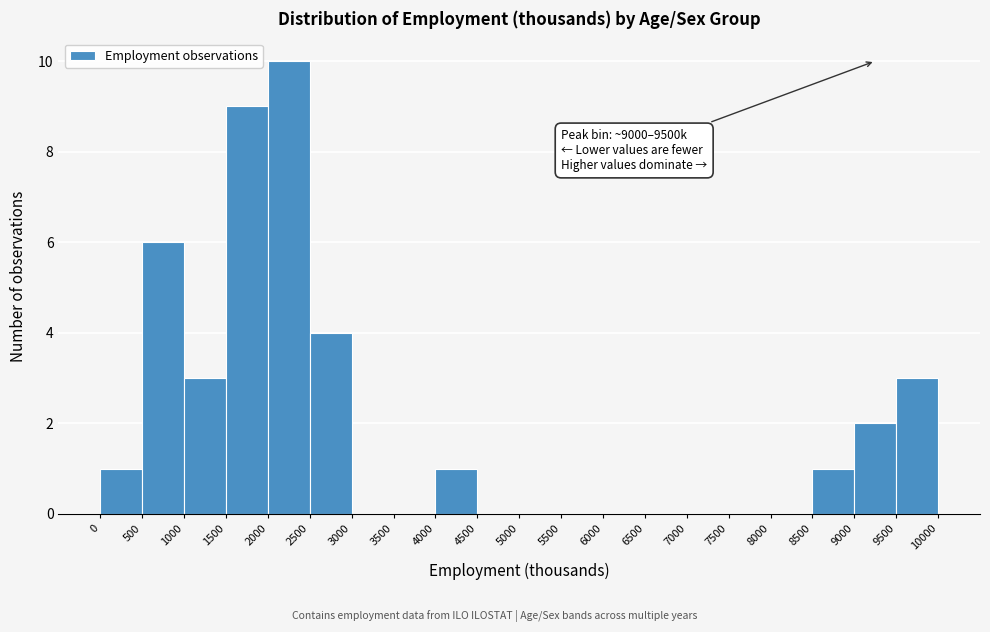

Which range on the x-axis has the tallest bar?

2000 to 2500